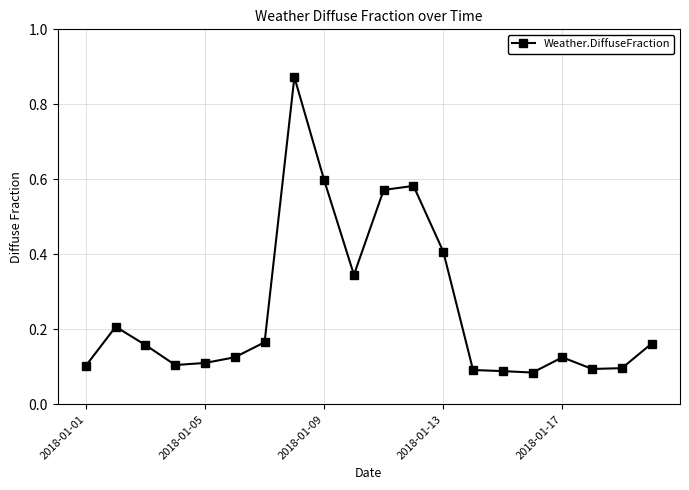

What is the sum of all values?

5.1